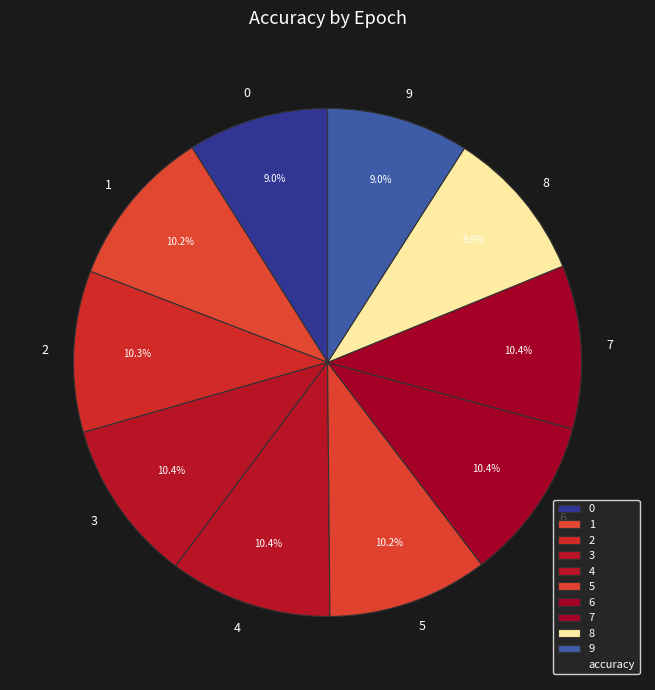

True or false: 5 accounts for 18% of the total.

False